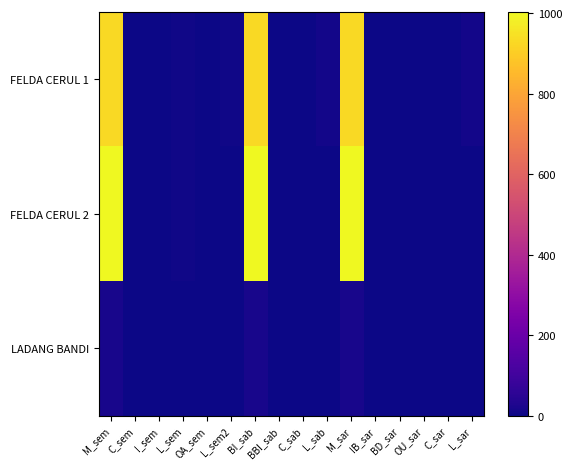

At which category does the chart reach its minimum across all series?

C_sem